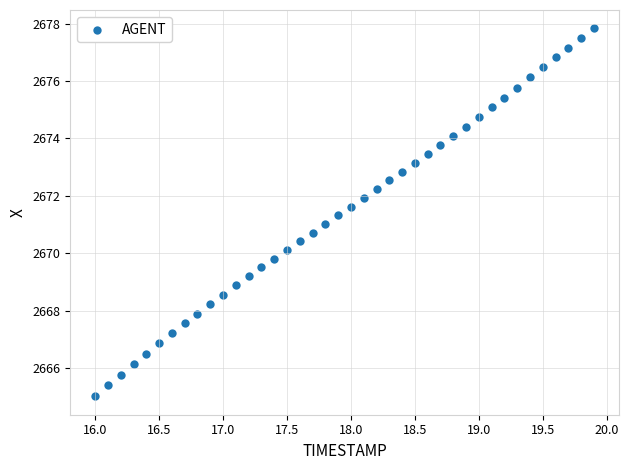

What is the range of Y values (max minus min)?

12.8